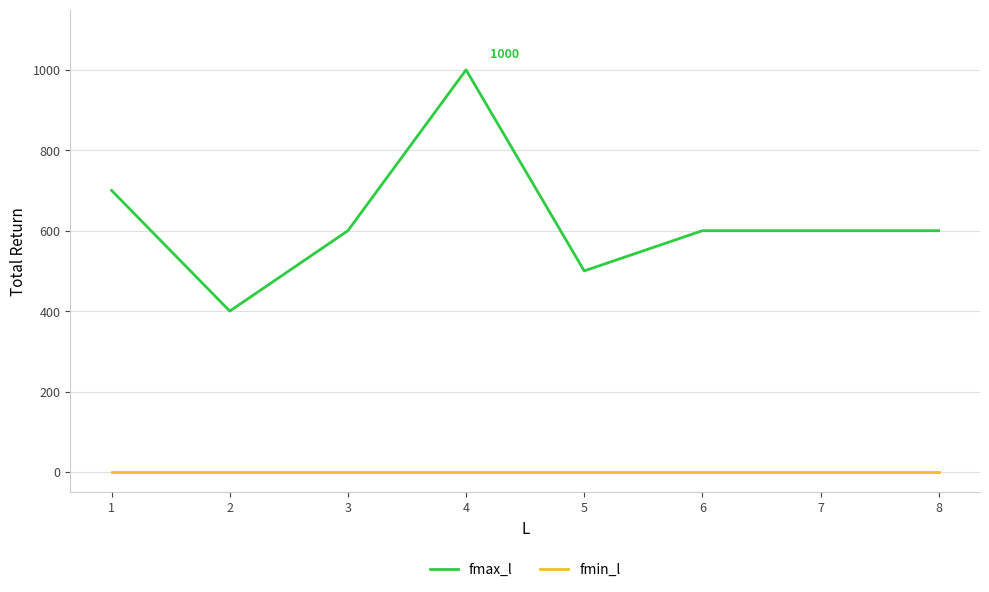

How many lines are shown in the chart?

2